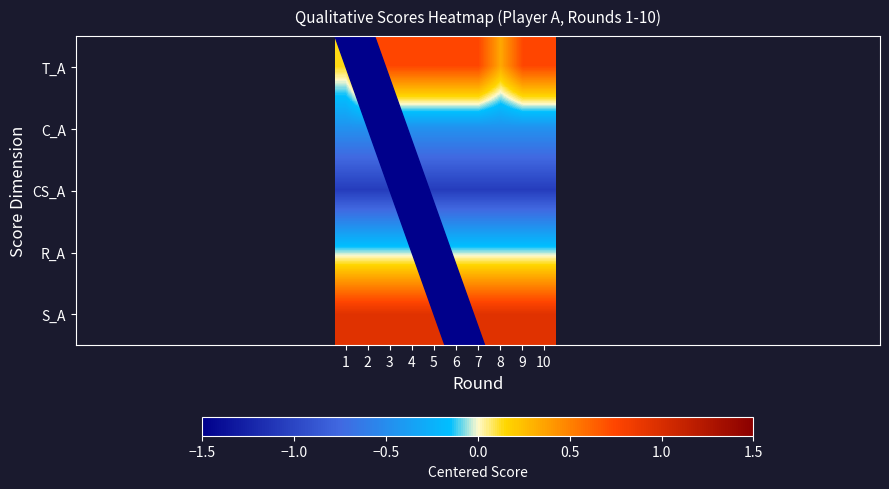

Which series has the largest total across all categories?

S_A